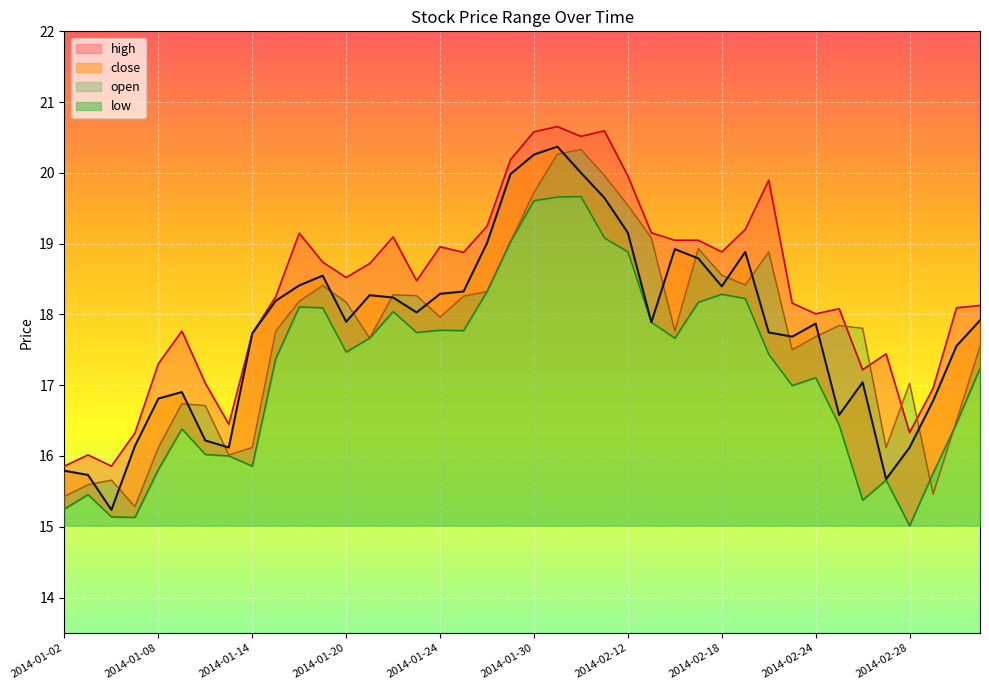

Which series has the widest spread of values?

close